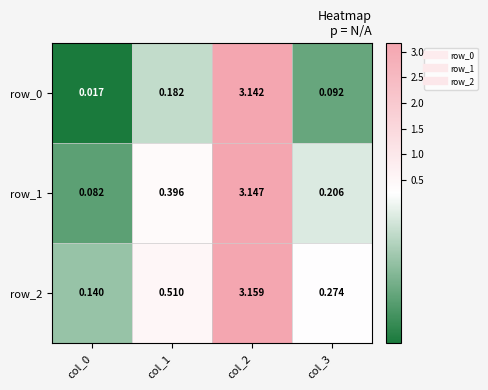

Is the value of row_2 at col_0 greater than the value of row_0 at col_0?

Yes